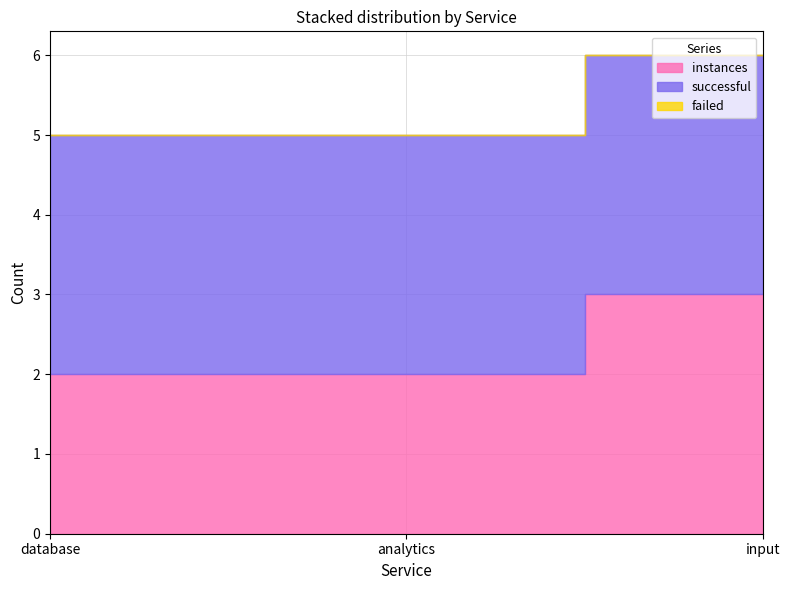

At which category is the sum across all series the highest?

input